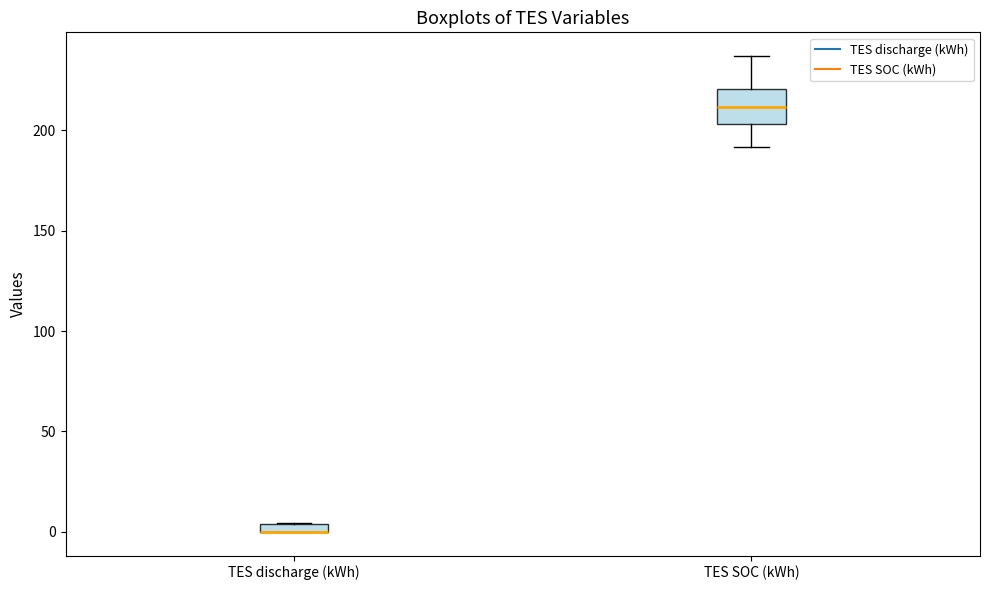

Comparing the boxes themselves (not the whiskers), which one is the tallest?

TES SOC (kWh)